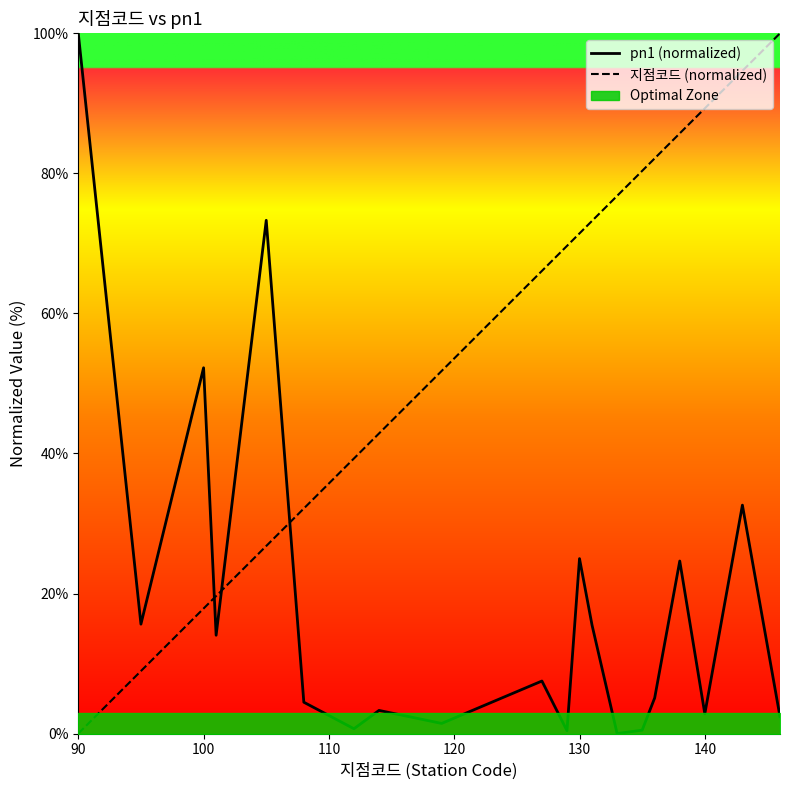

The value of pn1 (normalized) at 130 is 39.5. True or false?

False